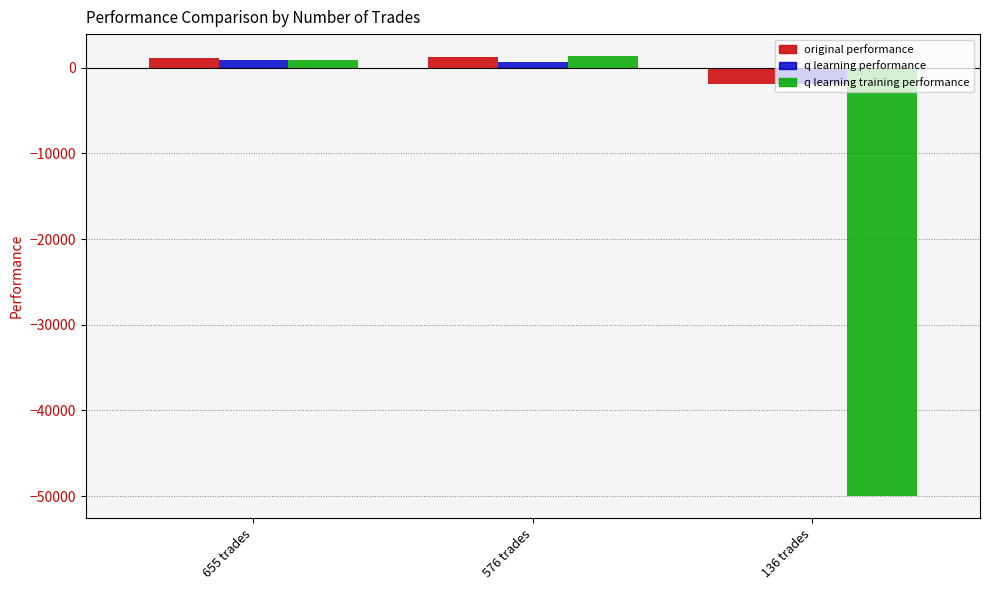

How many data points in q learning training performance are less than 969?

1